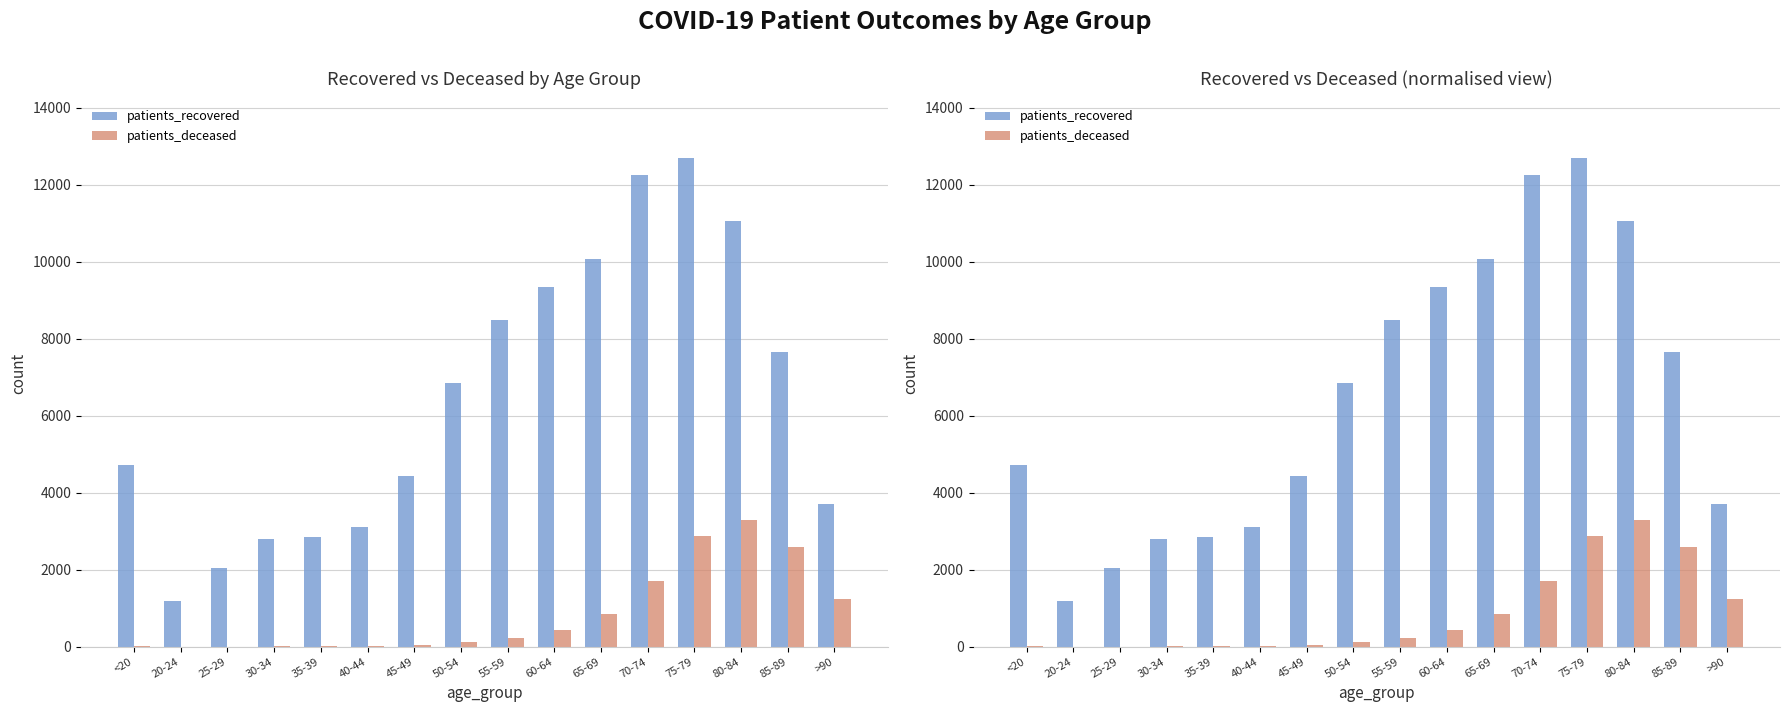

What is the maximum value shown in the chart?

12695